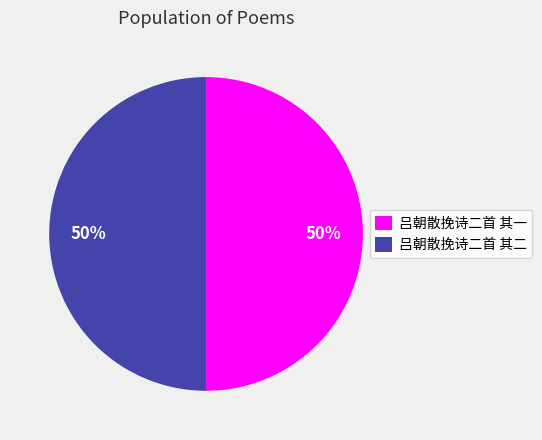

Count the number of slices in the pie.

2